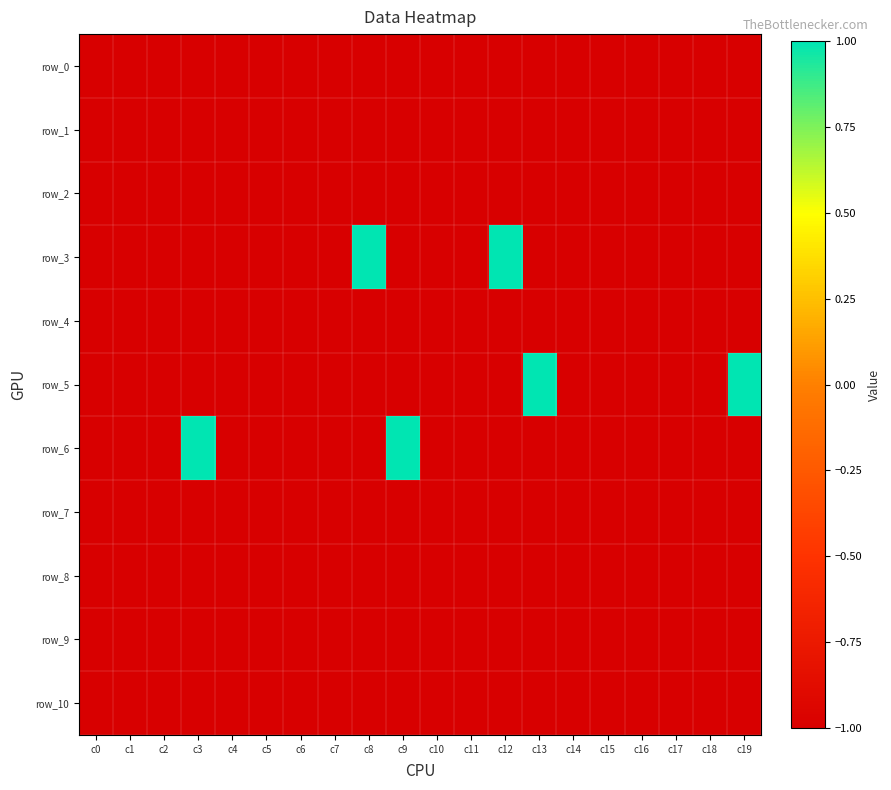

The value of row_4 at c14 is -1. True or false?

True